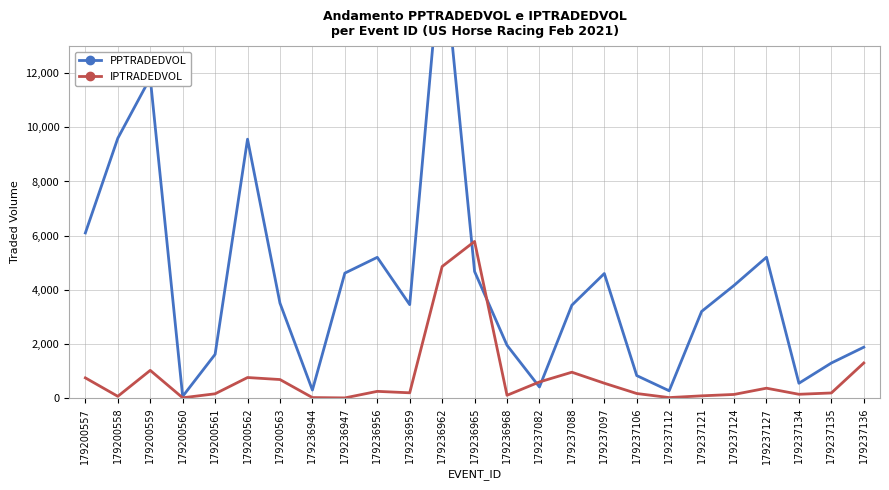

What is the difference between the second highest and minimum values in the IPTRADEDVOL series?

4853.3